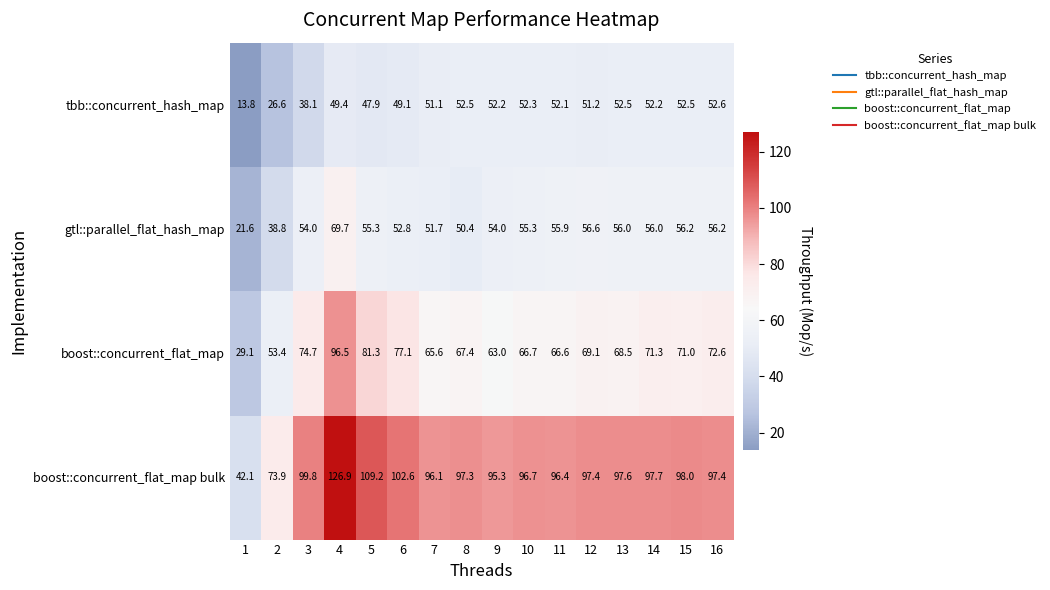

What is the difference between the maximum and second lowest values in the gtl::parallel_flat_hash_map series?

30.9